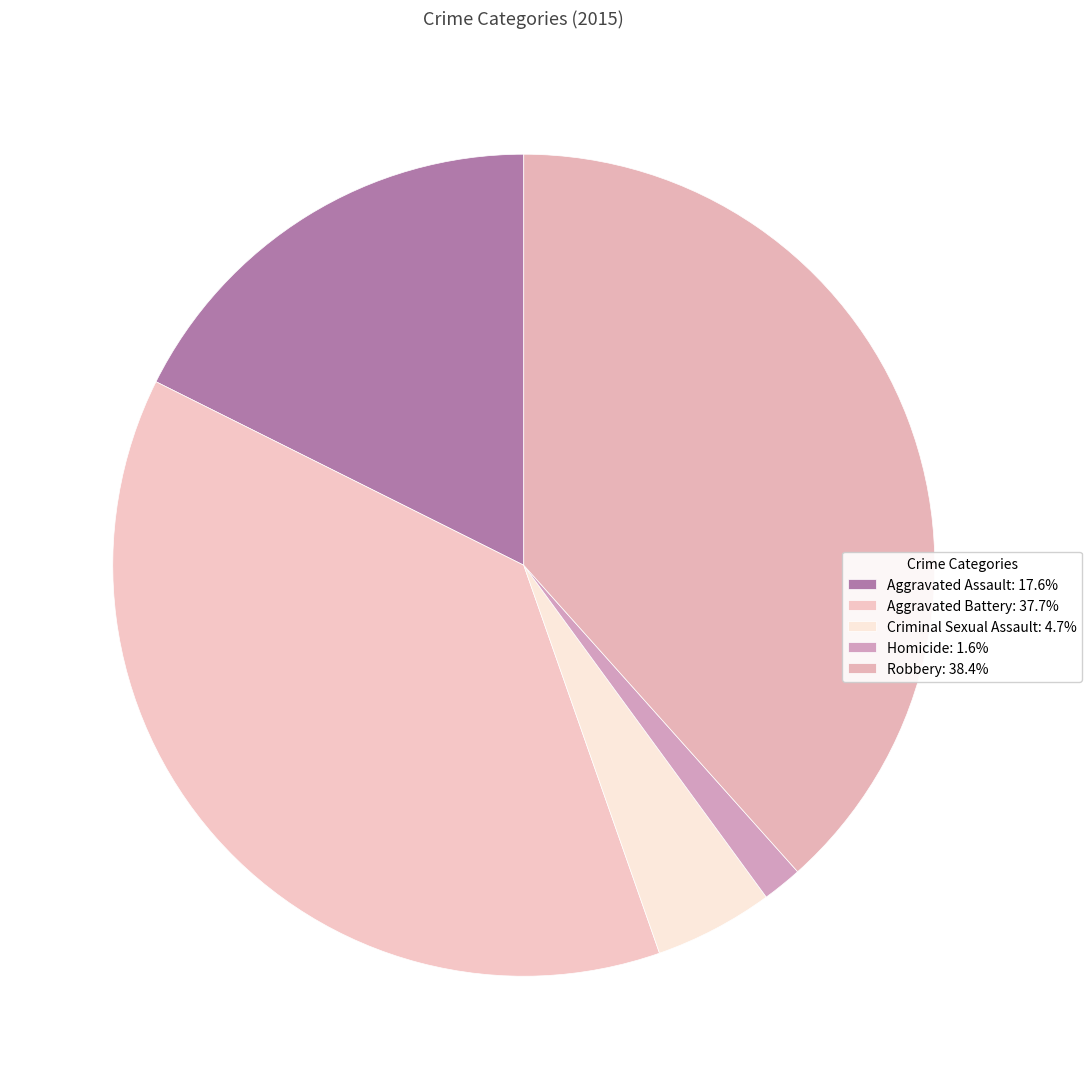

Which has a higher value, Aggravated Battery or Aggravated Assault?

Aggravated Battery